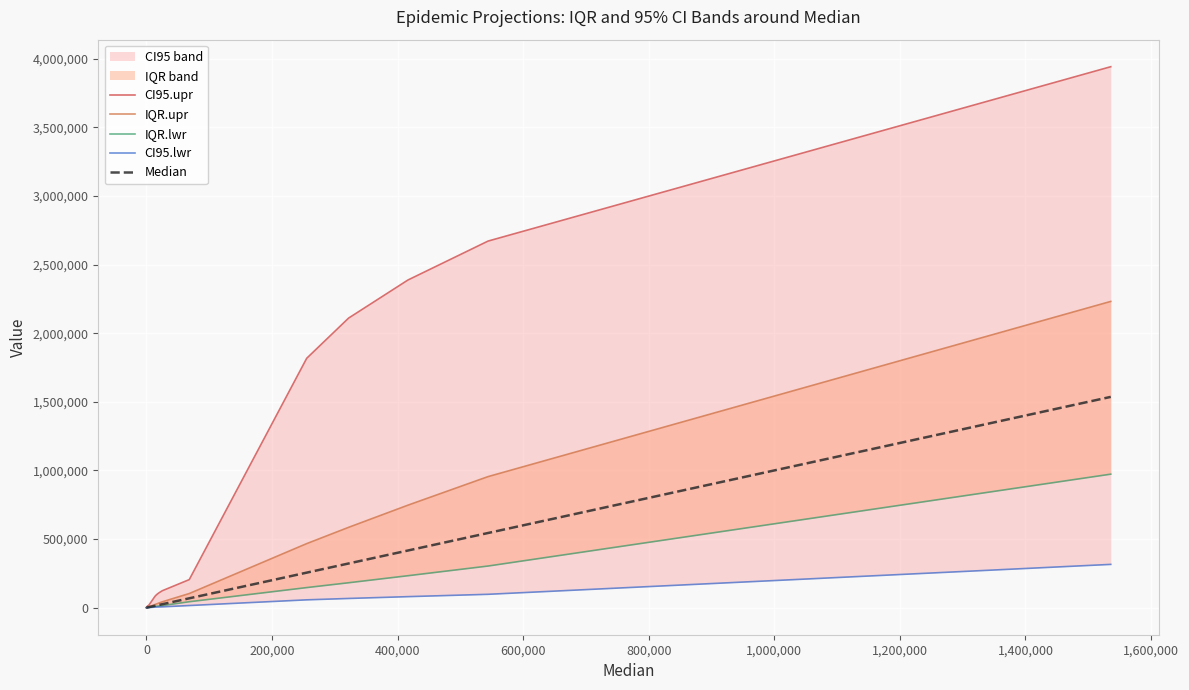

The value of CI95.lwr at 15 is 58. True or false?

False